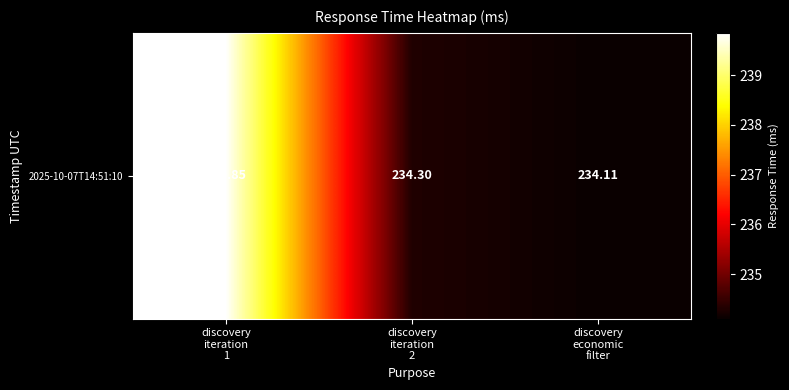

Count the number of data series in this chart.

1